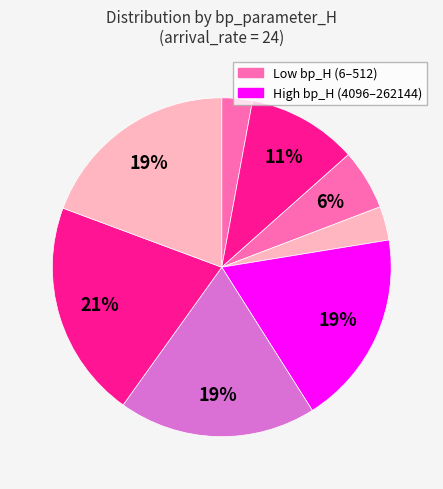

To the nearest percent, what is the average slice percentage?

12%